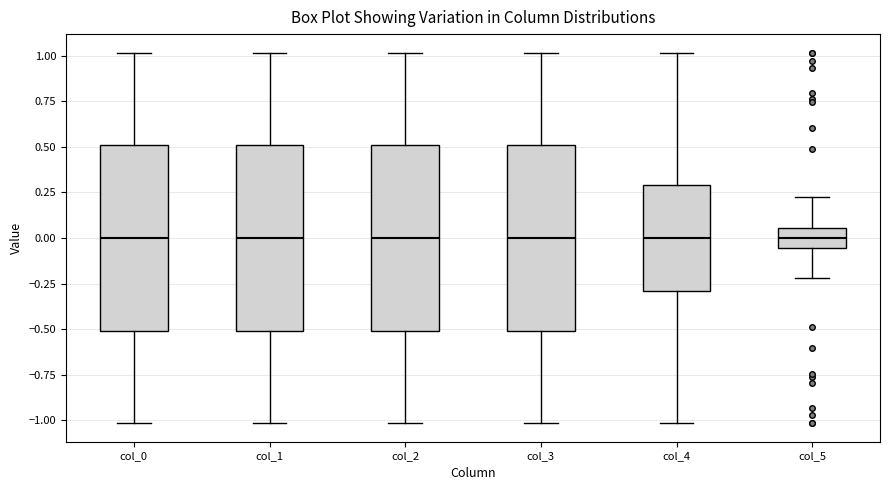

Where does the upper whisker of the box for col_3 end on the y-axis? The values are not printed on the chart, so give them approximately, as read against the axis.

1.00